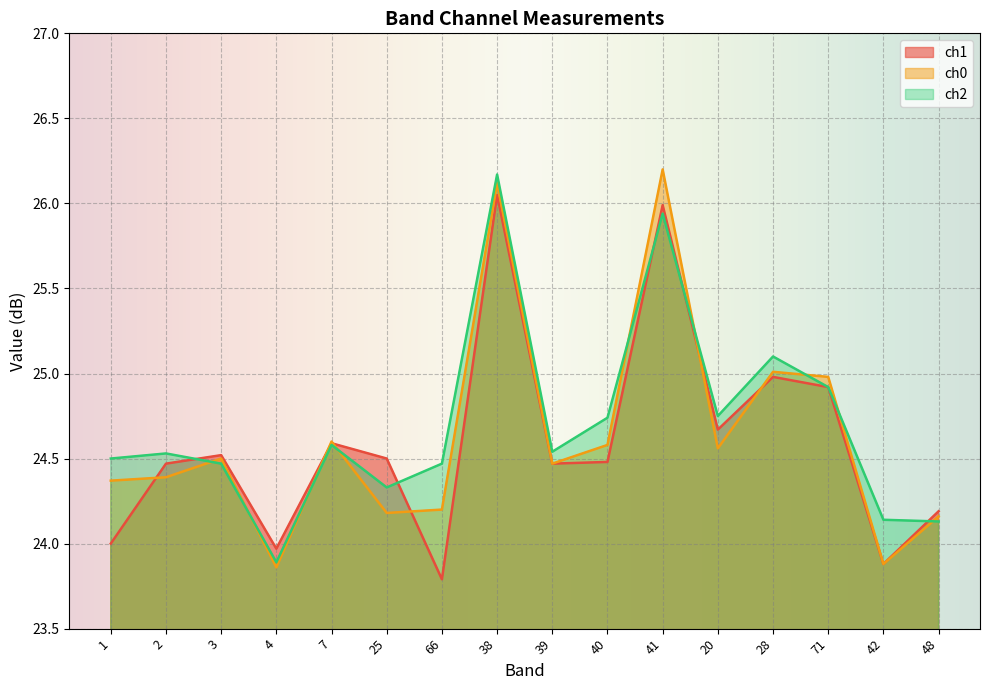

Is it true that ch1 equals 24.5 at 40?

True